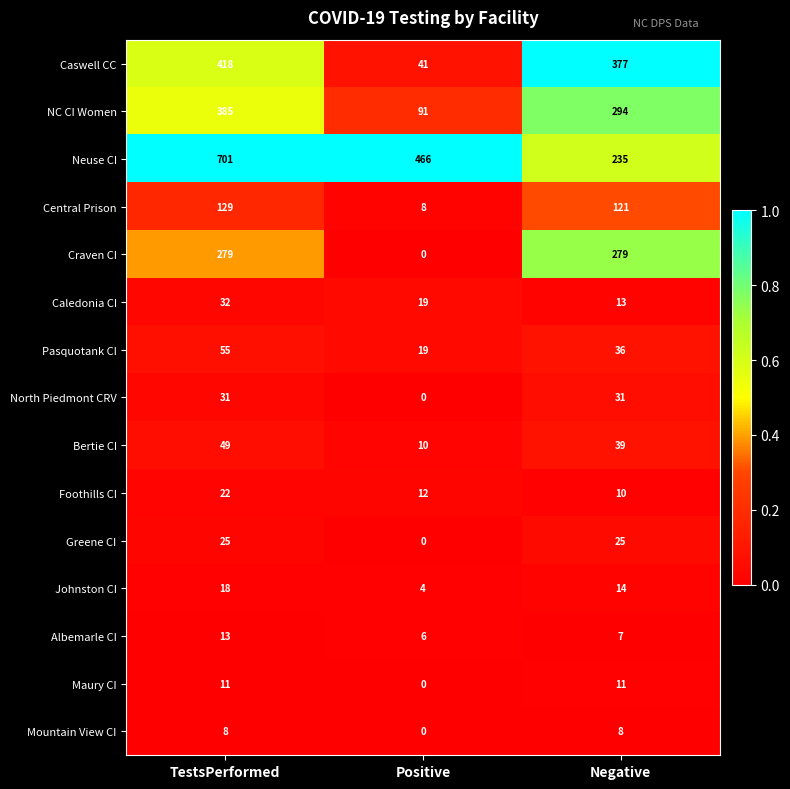

The Albemarle CI series shows 19 at TestsPerformed. True or false?

False